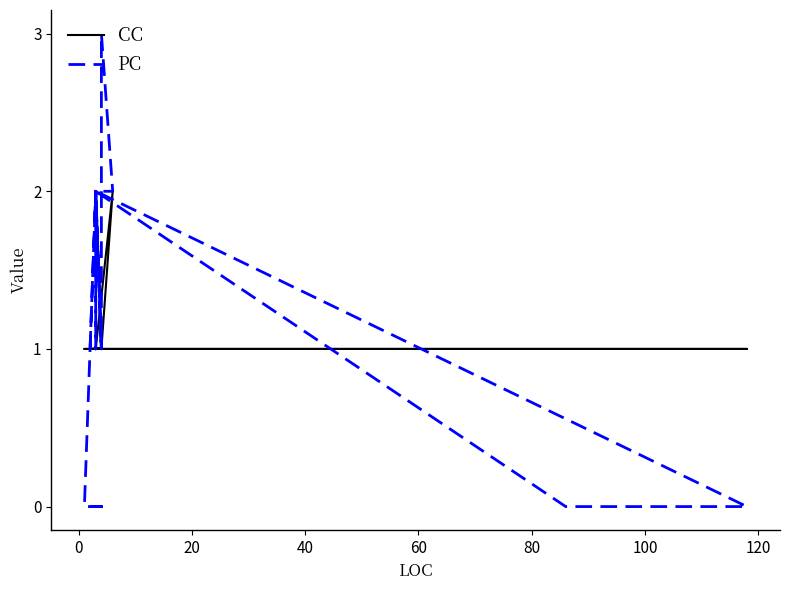

Which series has the largest total across all categories?

CC